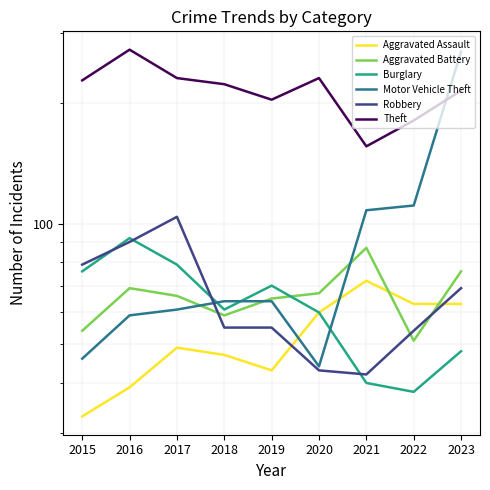

True or false: Aggravated Battery and Burglary intersect in this chart.

True